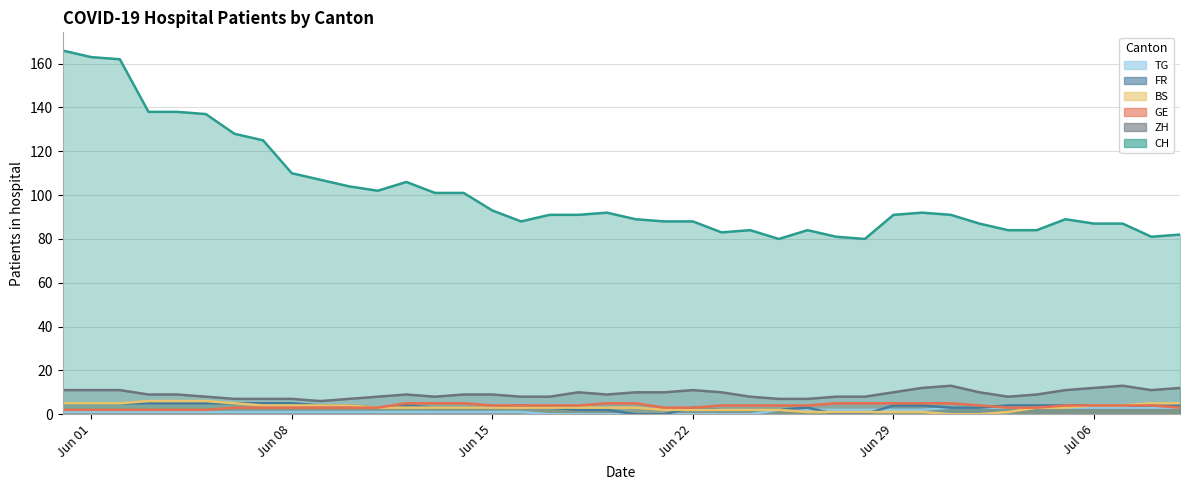

What is the value of the BS point at the 35th from the left?

3